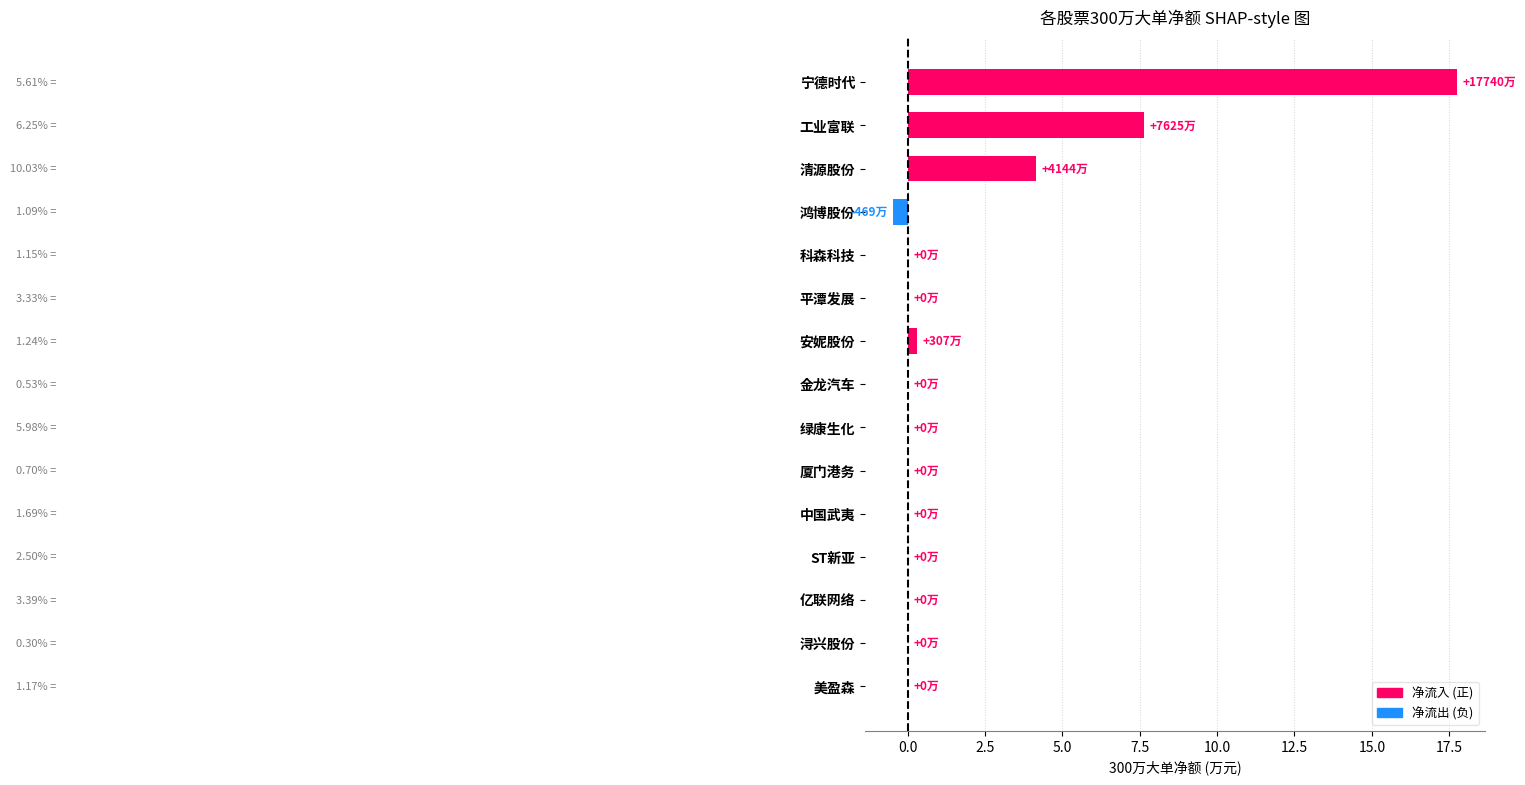

At which label is the value closest to 8?

工业富联